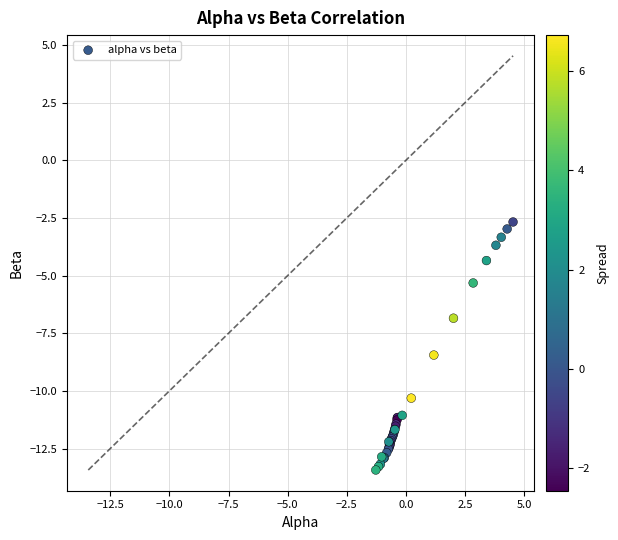

What Y value in the scatter plot is closest to -8?

-8.4